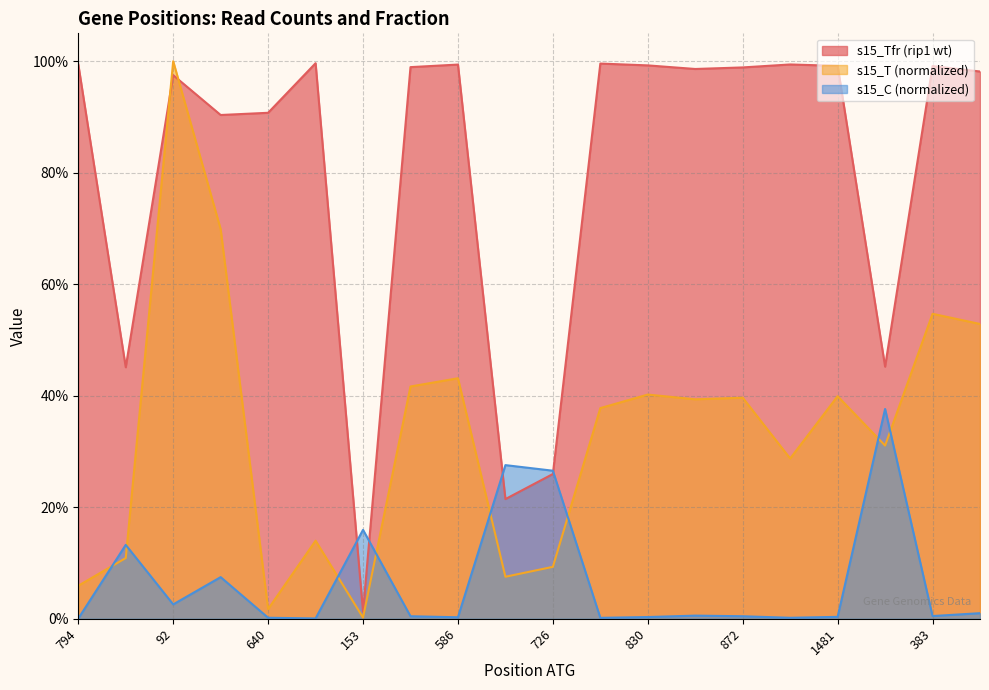

At how many categories does at least one series exceed 0?

20